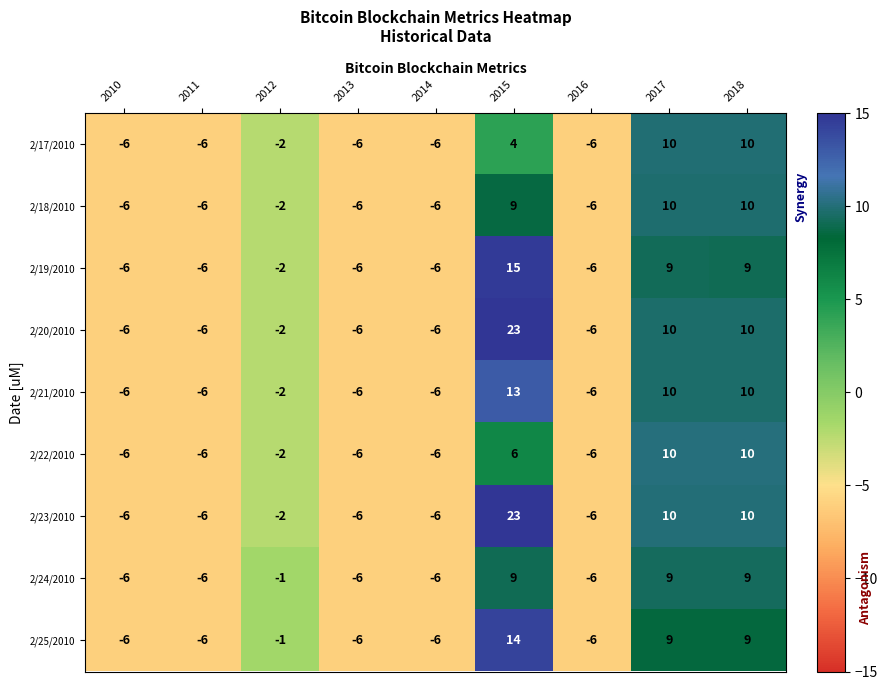

The value of 2/20/2010 at 2017 is 3. True or false?

False